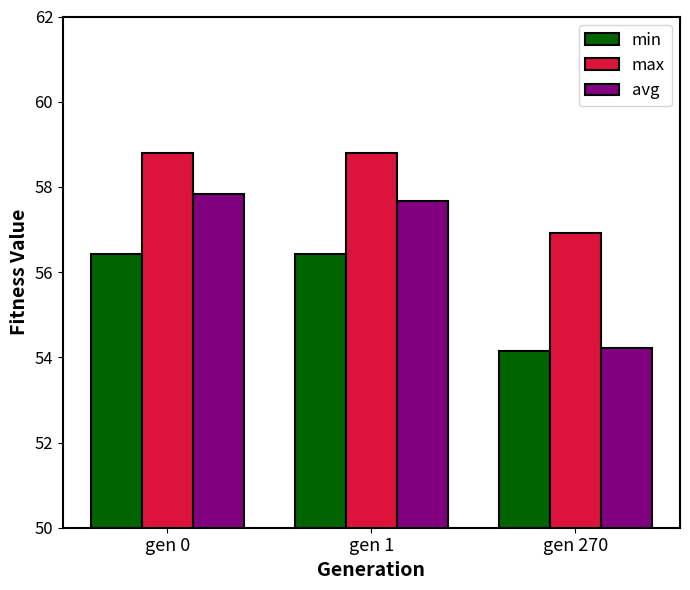

At which label is max closest to 57?

gen 270